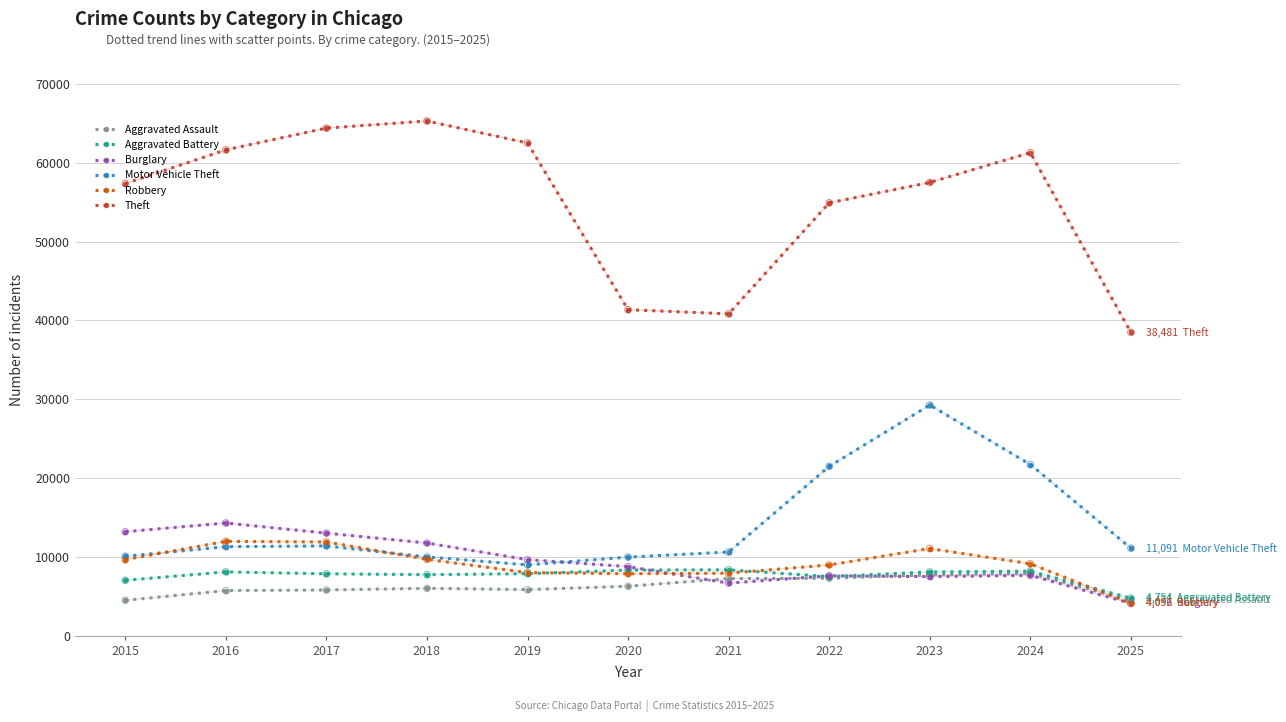

What is the spread (max minus min) of values at 2020?

35085